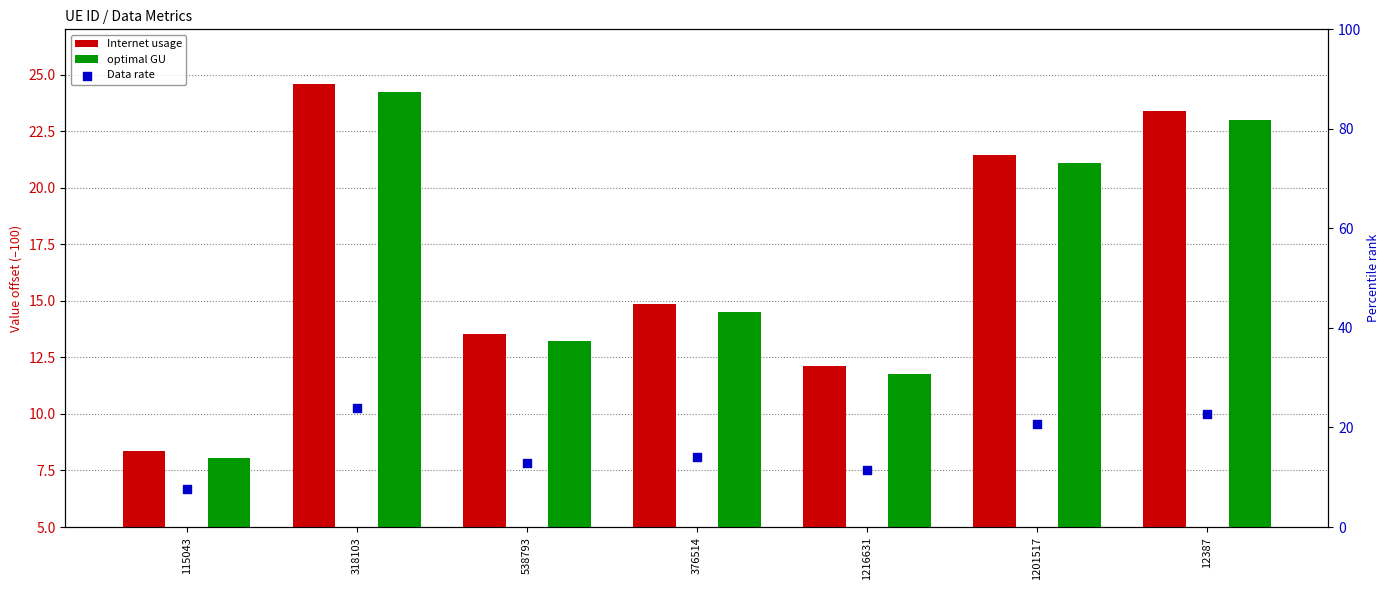

At how many categories does at least one series exceed 21?

3